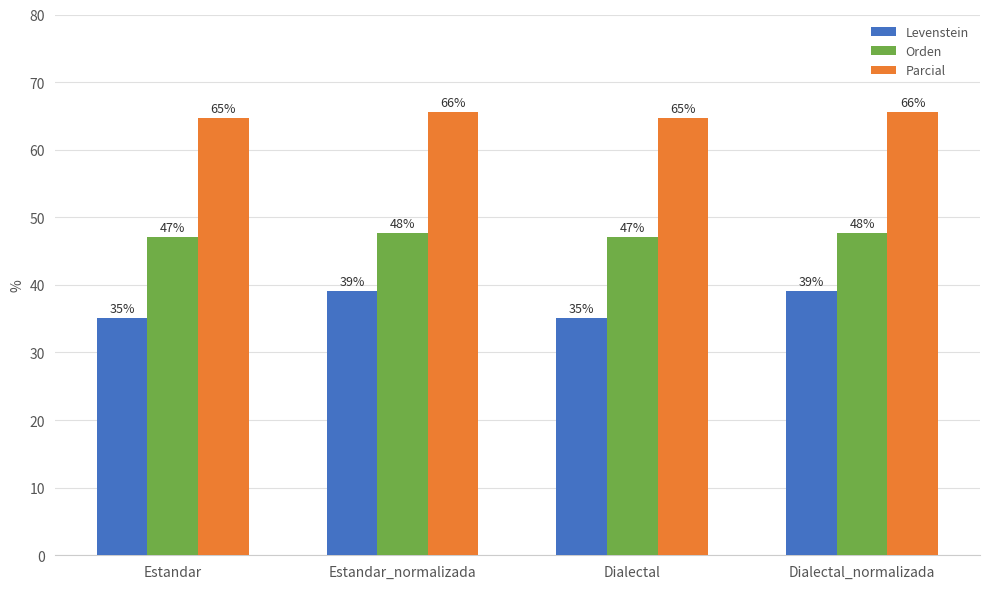

What is the label of the 2nd bar from the left?

Estandar_normalizada